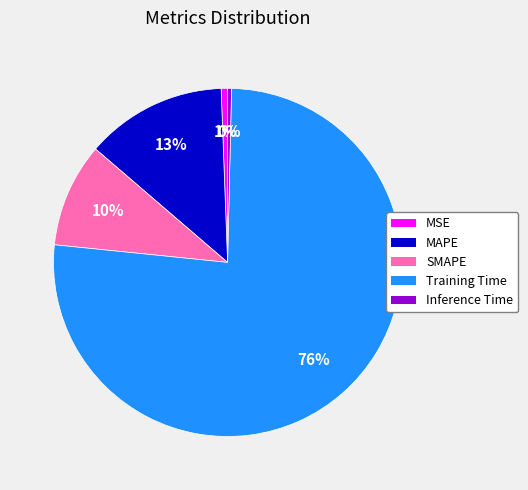

Count the number of slices in the pie.

5